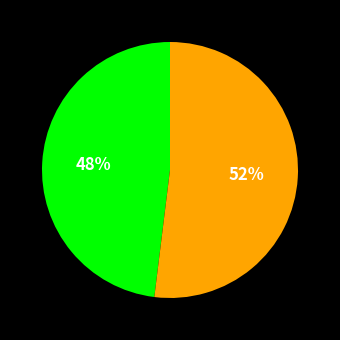

To the nearest percent, what is the difference between the largest and smallest slice percentages?

4%